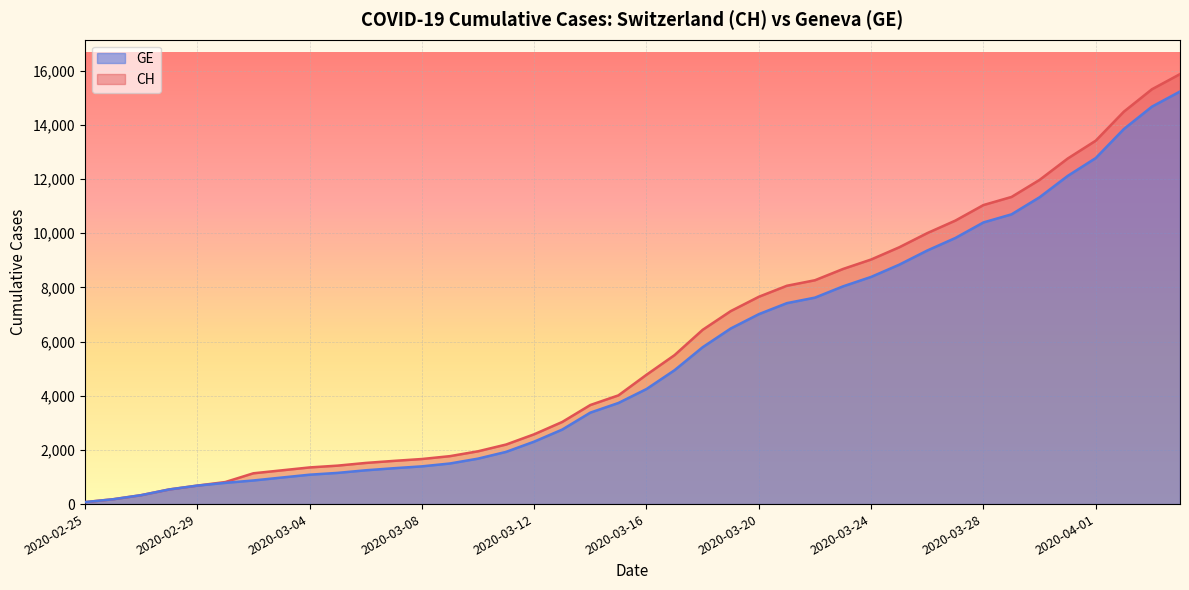

True or false: GE and CH cross at least once.

False